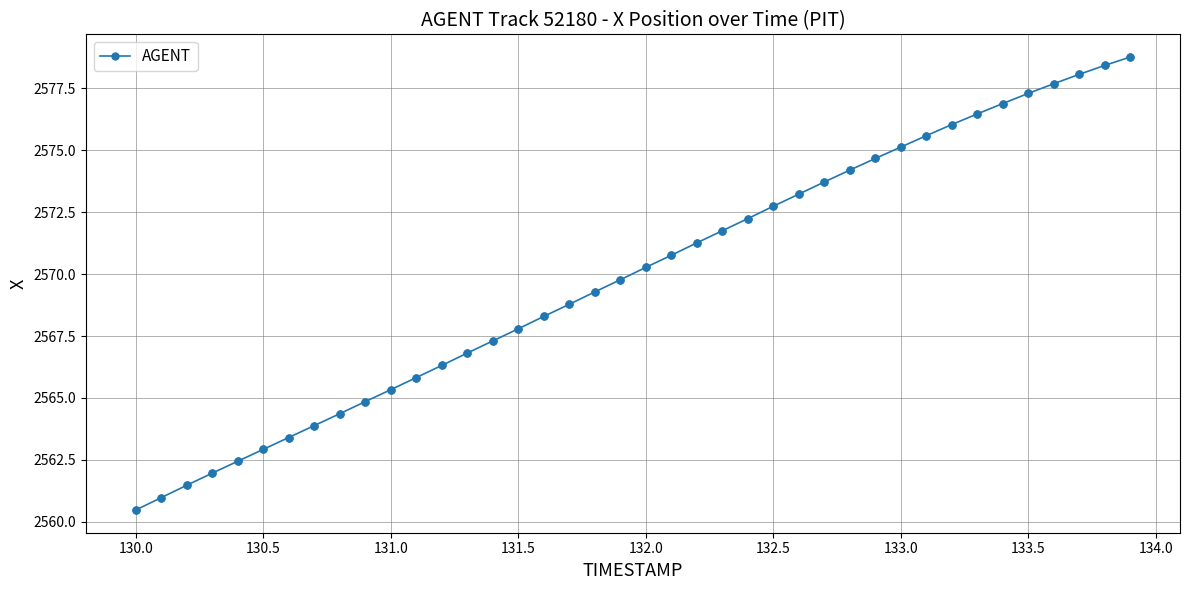

What is the greatest value displayed?

2578.8